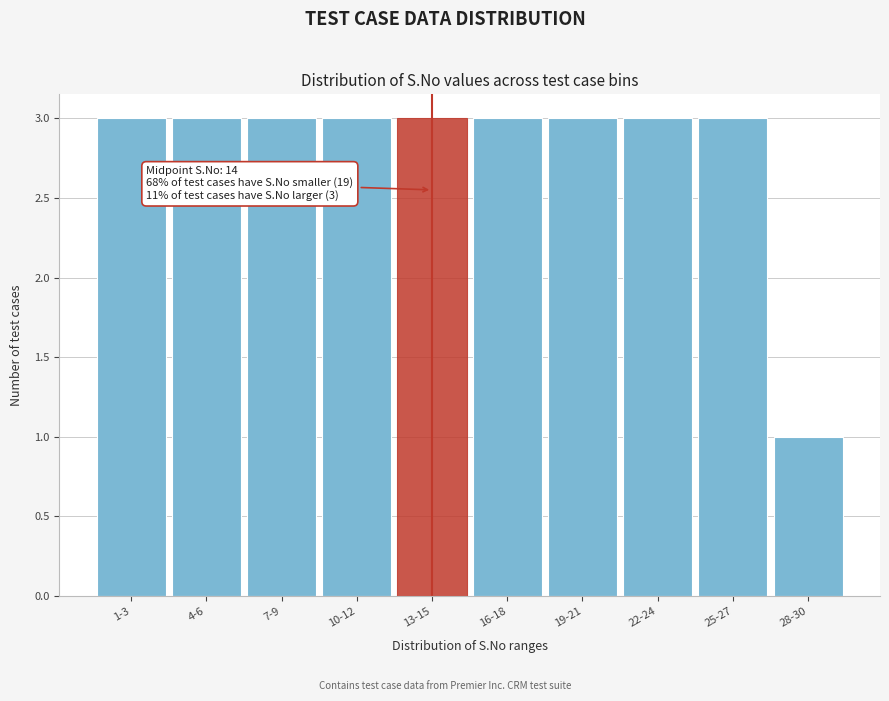

Reading right to left, extract all data points from this chart.

1	3	3	3	3	3	3	3	3	3